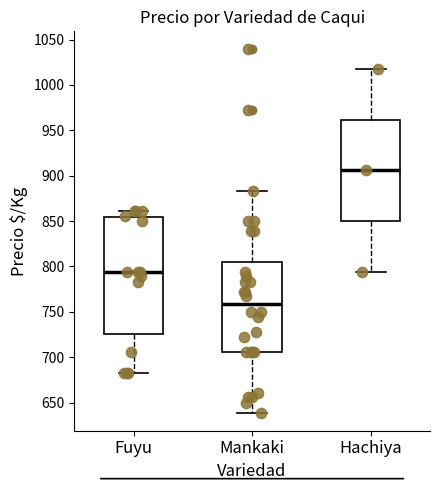

Which box has the lowest median line?

Mankaki